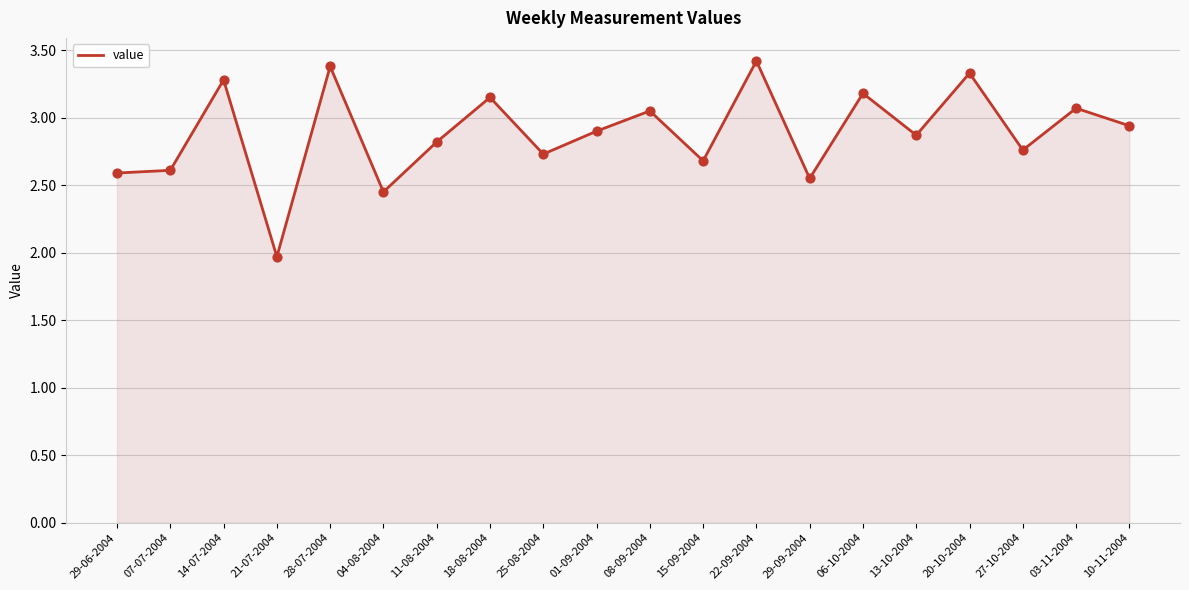

Which has a higher value, 27-10-2004 or 25-08-2004?

27-10-2004